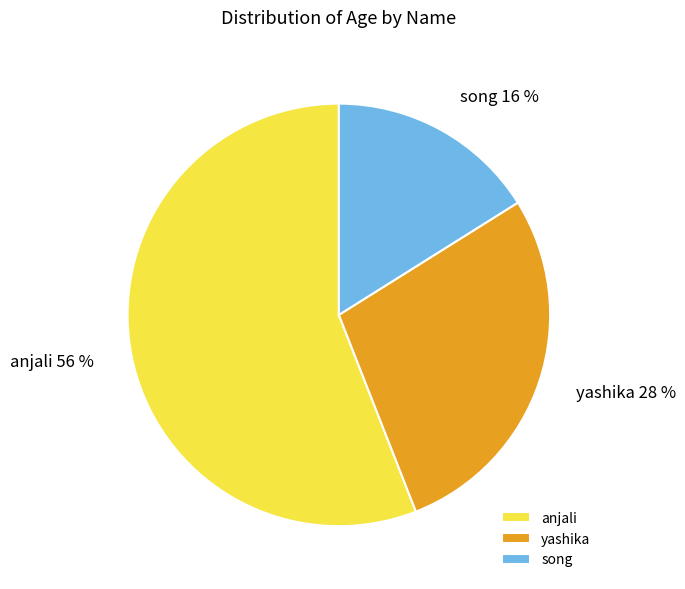

How many segments does this pie chart have?

3